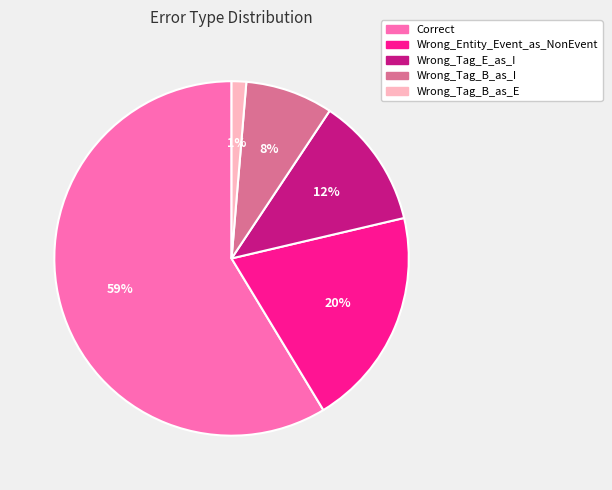

How many slices are in this pie chart?

5